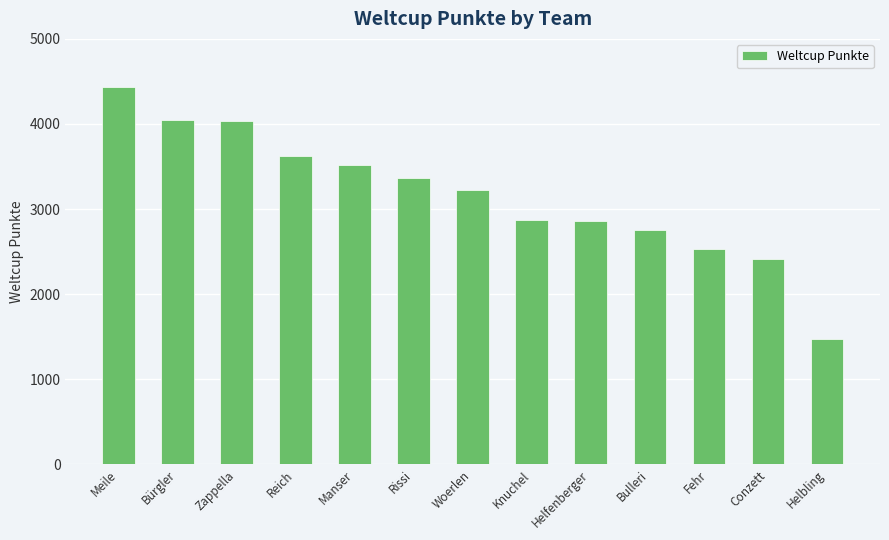

What value does the data have at Rissi, to the nearest 10?

3370